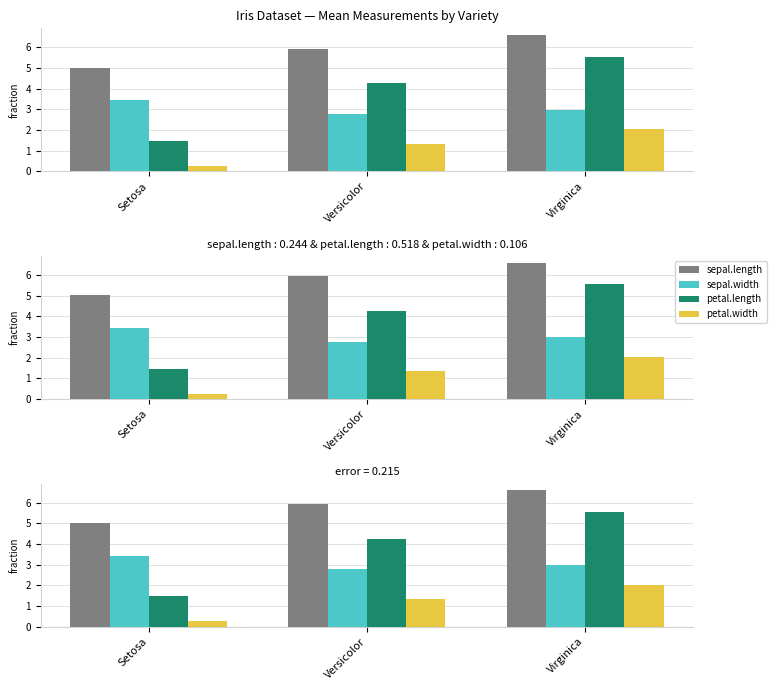

Which category has the lowest value across all series?

Setosa